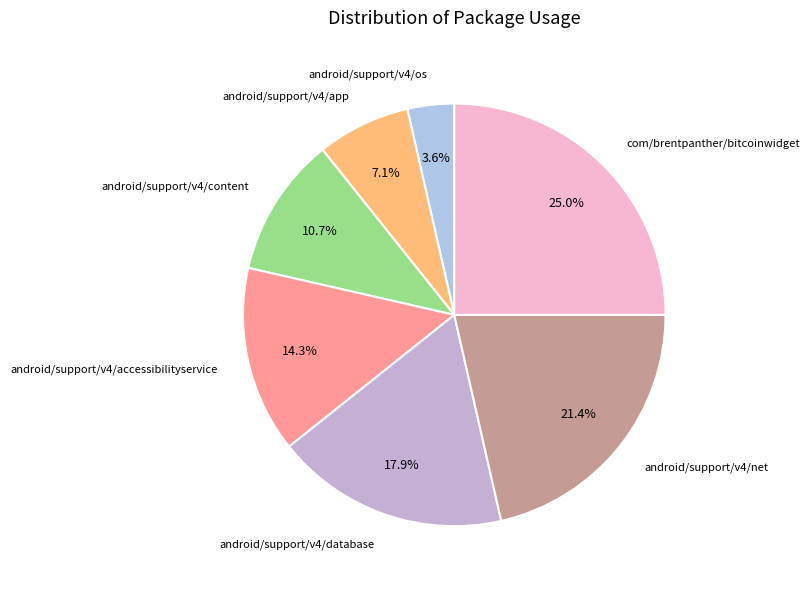

How many slices are in this pie chart?

7